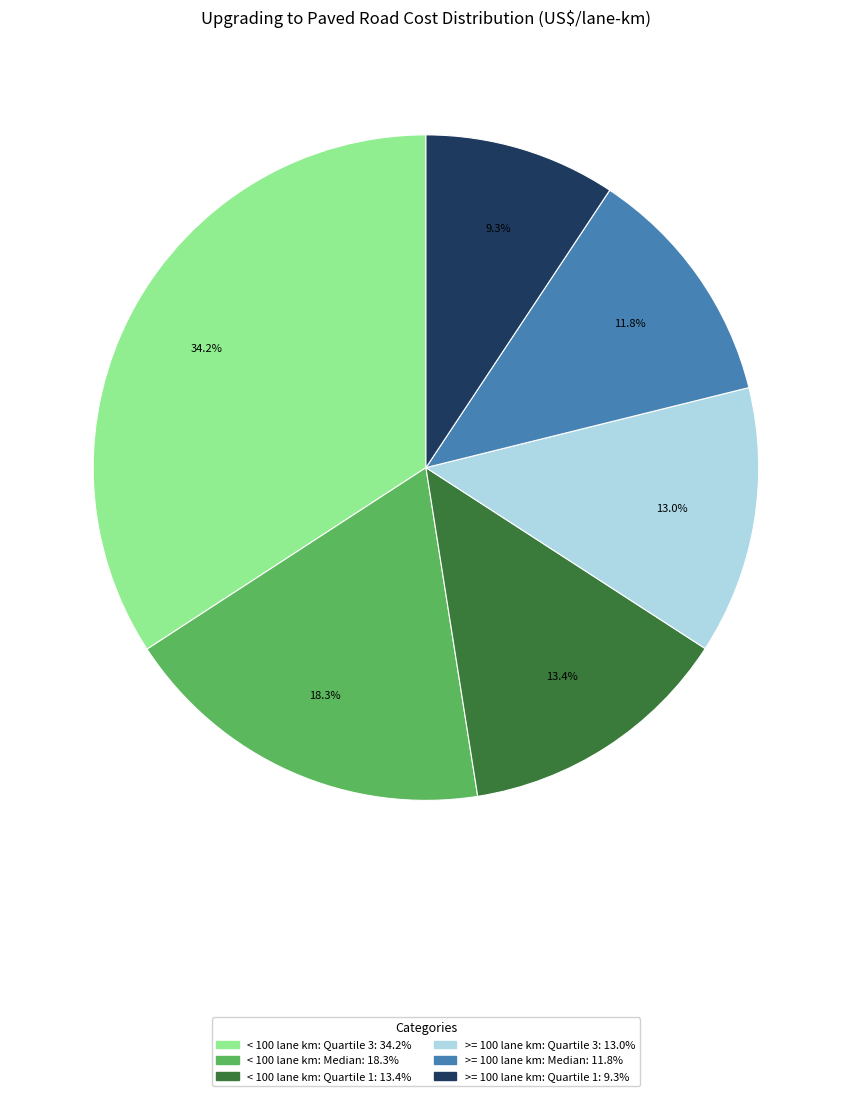

Is there a majority slice in this chart?

No